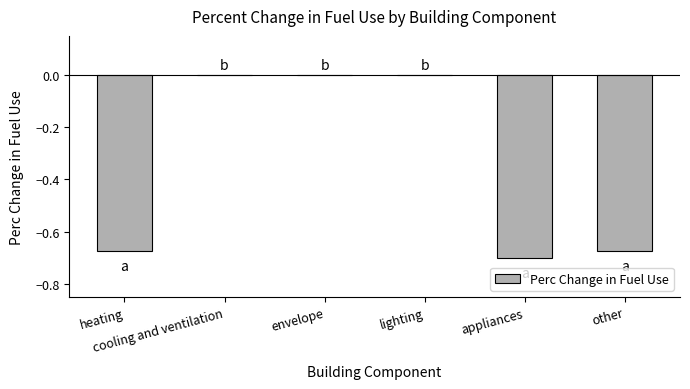

Count the values in the range 0 to 1.

3